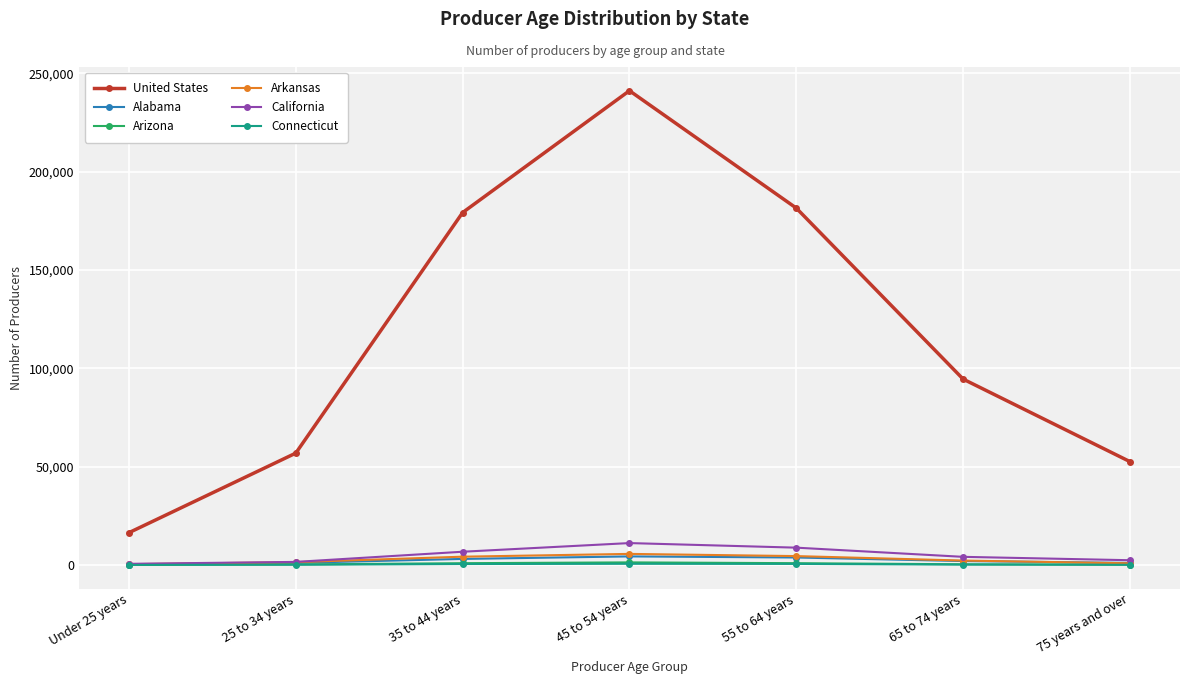

What is the difference between the United States values at Under 25 years and 75 years and over?

36127